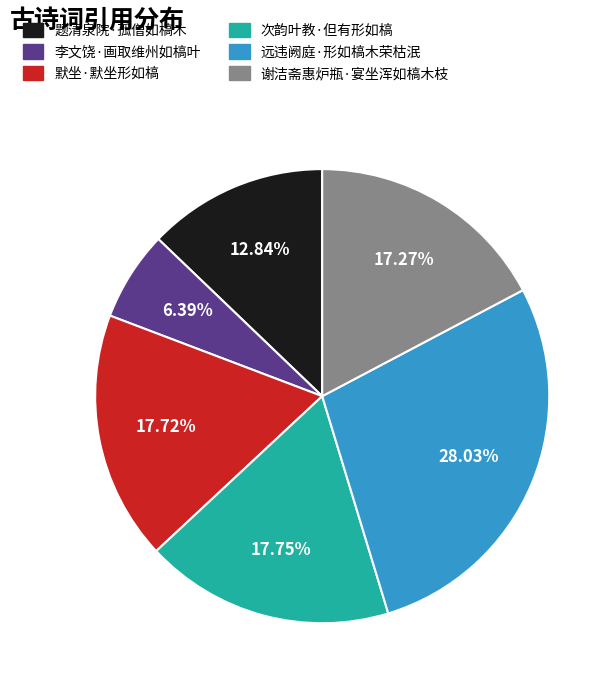

Which has a higher value, 次韵叶教·但有形如槁 or 李文饶·画取维州如槁叶?

次韵叶教·但有形如槁